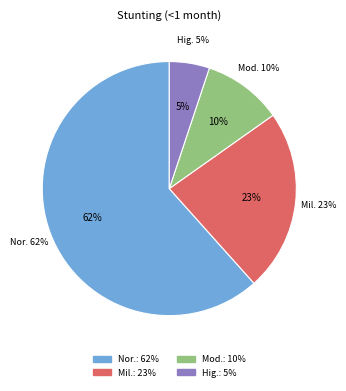

To the nearest percent, what is the difference between the largest and smallest slice percentages?

57%